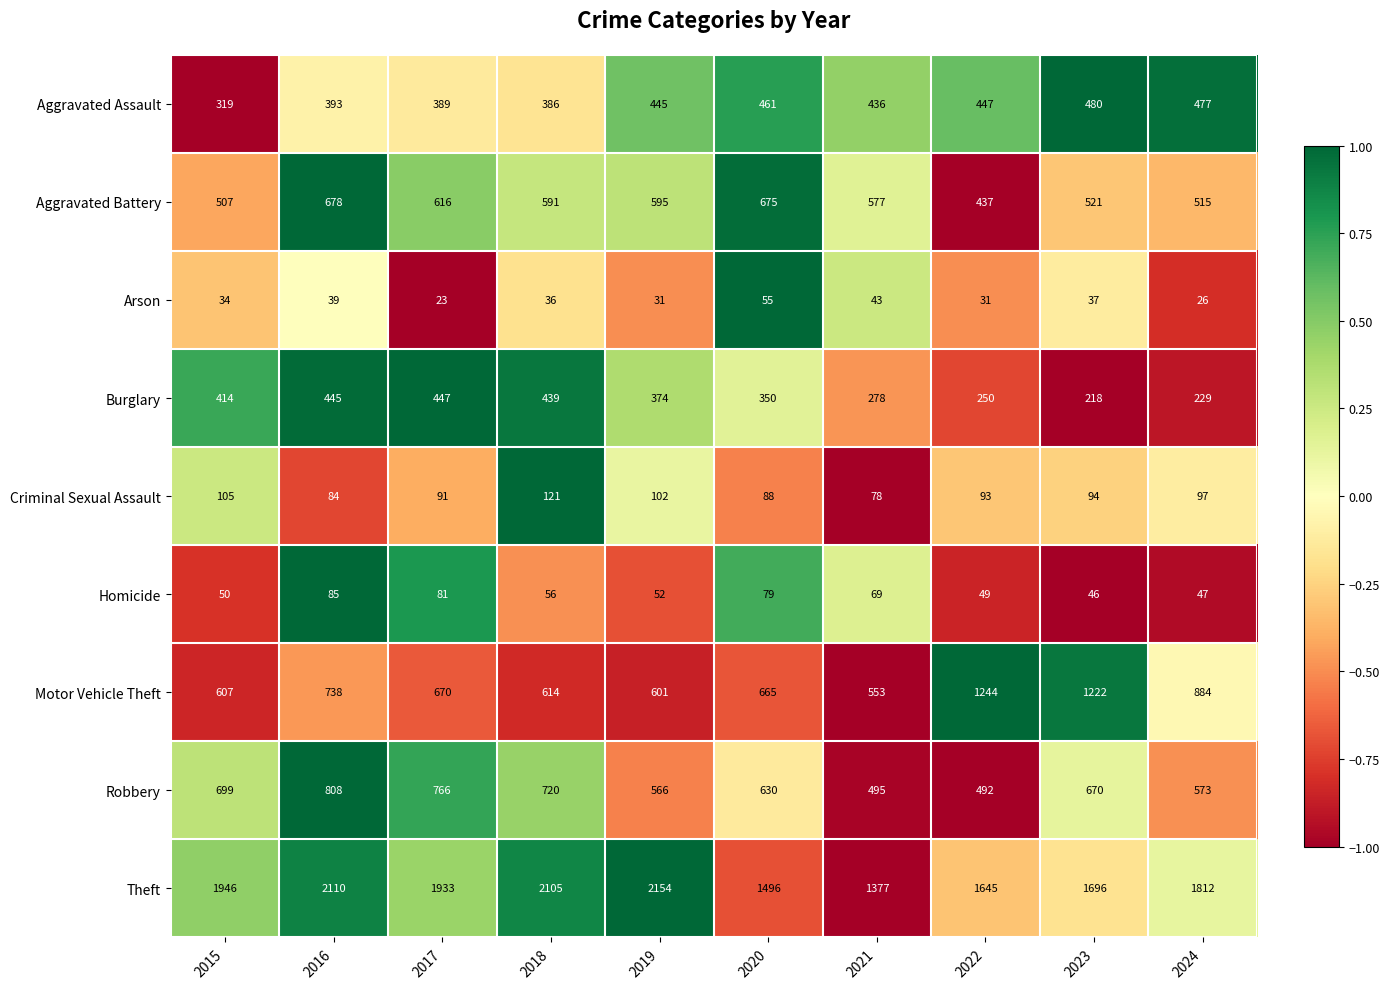

What is the difference between the Criminal Sexual Assault values at 2016 and 2021?

6